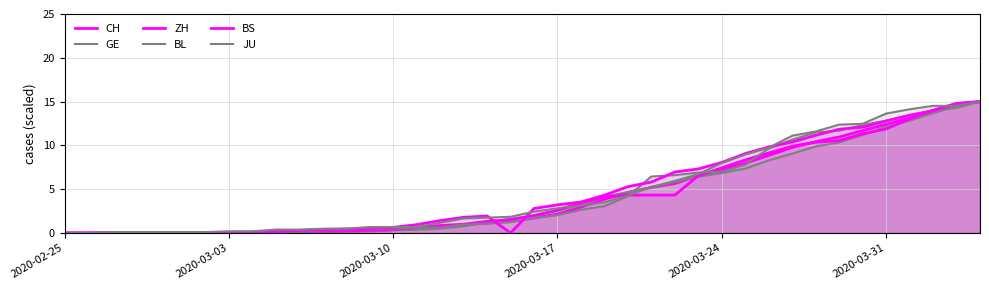

True or false: BS and GE cross at least once.

True